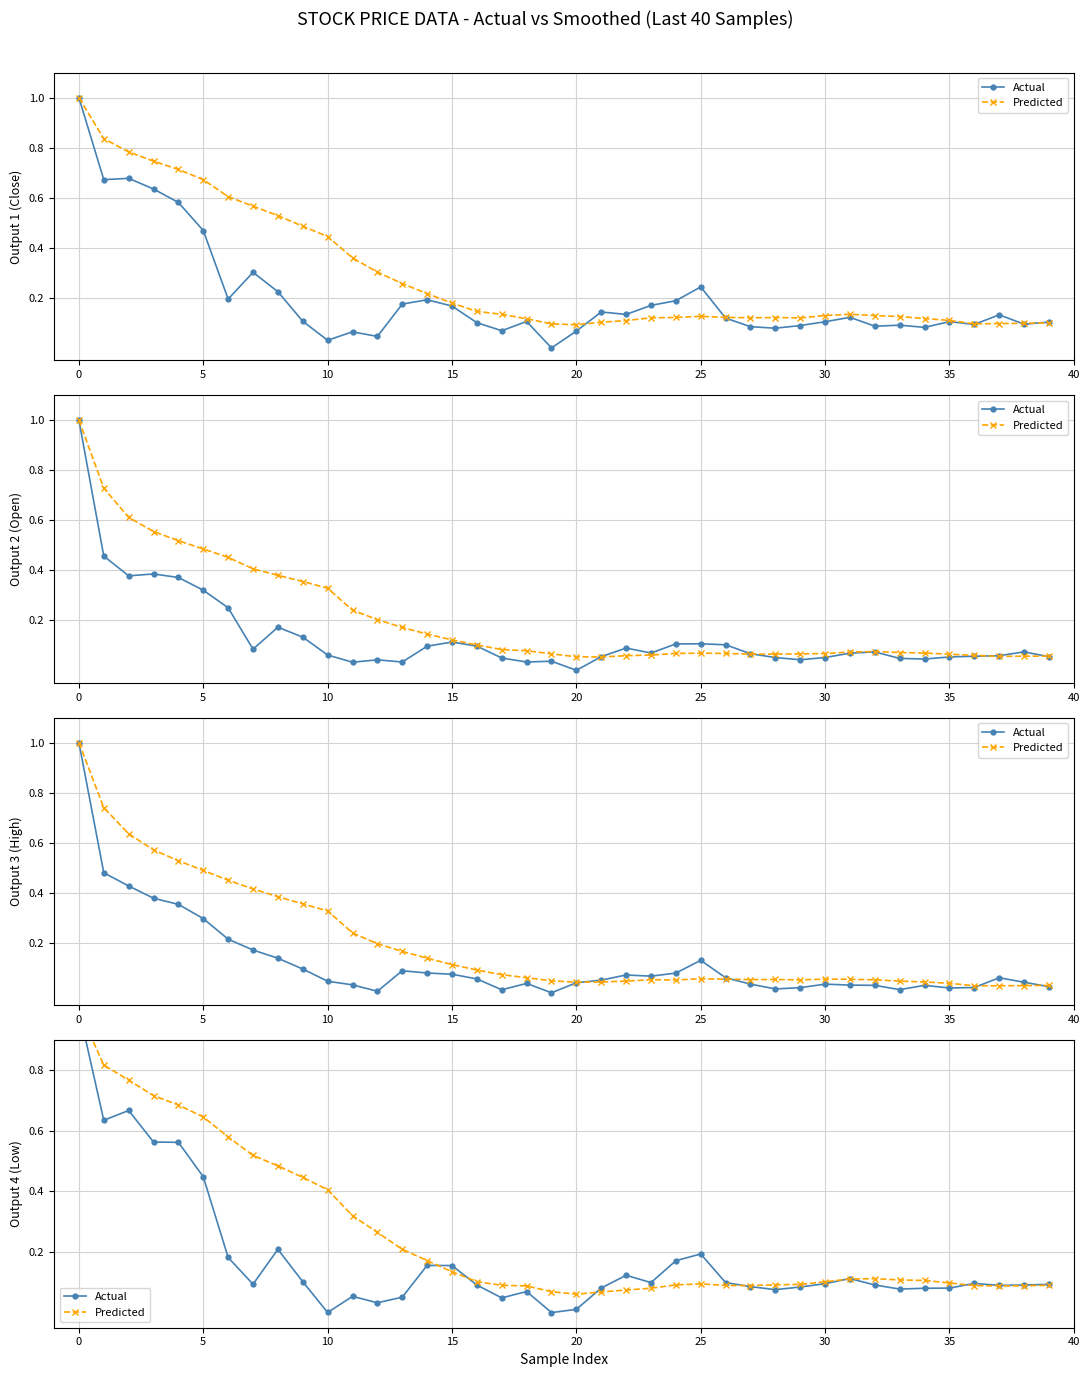

After their last crossing, which series has the higher values: Actual or Predicted?

Actual